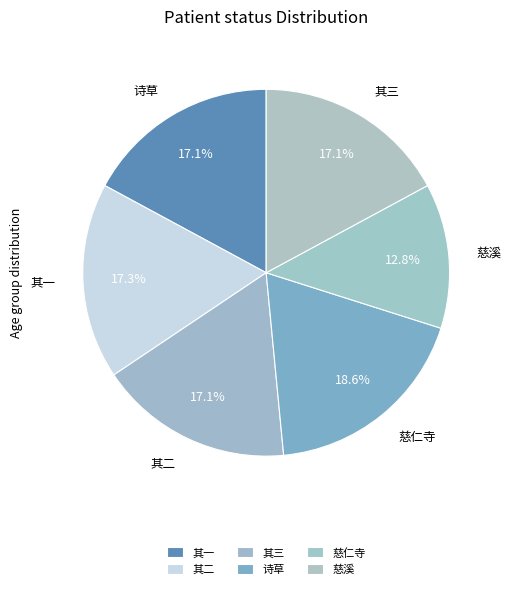

What is the ratio of the value at 其三 to the value at 其一?

1.0